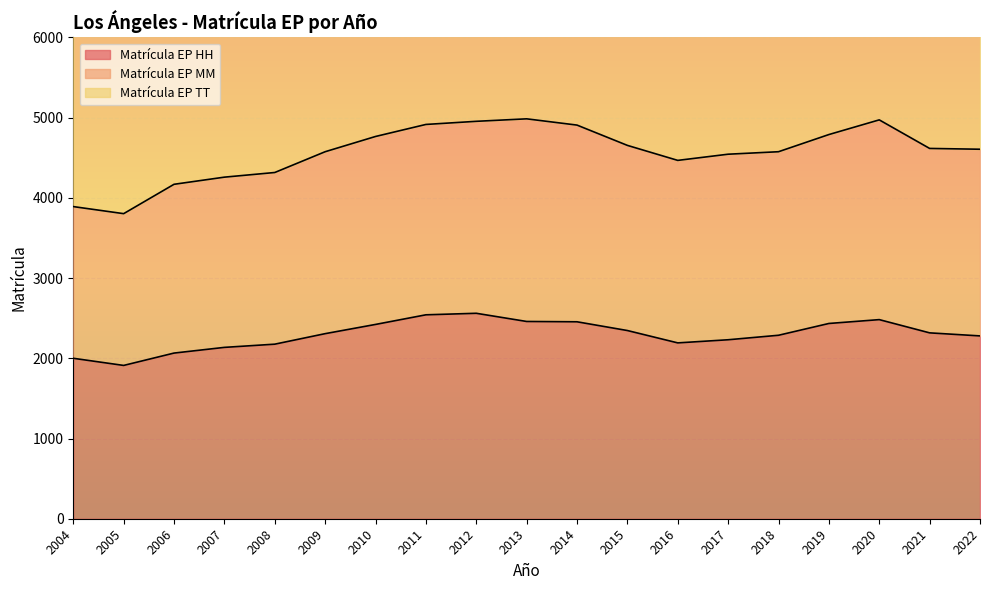

What is the value of the Matrícula EP HH point at the 11th from the left?

2455